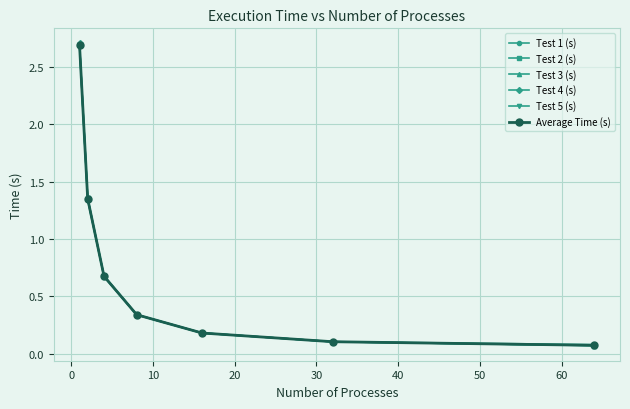

True or false: Test 2 (s) has more than 0 points higher than both neighbors.

False